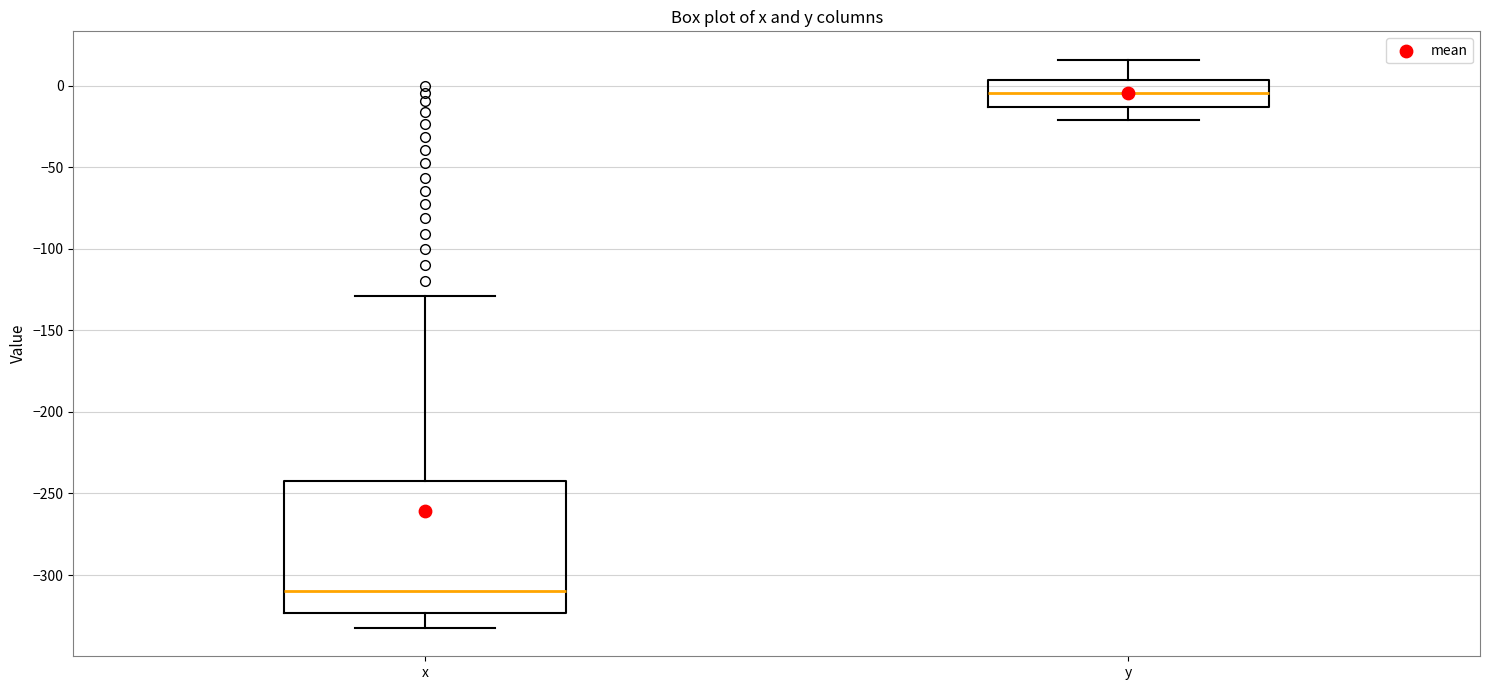

Reading left to right, read every box against the y-axis: the position of its median line, the range the box covers, and the ends of its whiskers. The values are not printed on the chart, so give them approximately, as read against the axis.

x: median -310, box -325 to -240, whiskers -330 to -130
y: median -5, box -15 to 5, whiskers -20 to 15